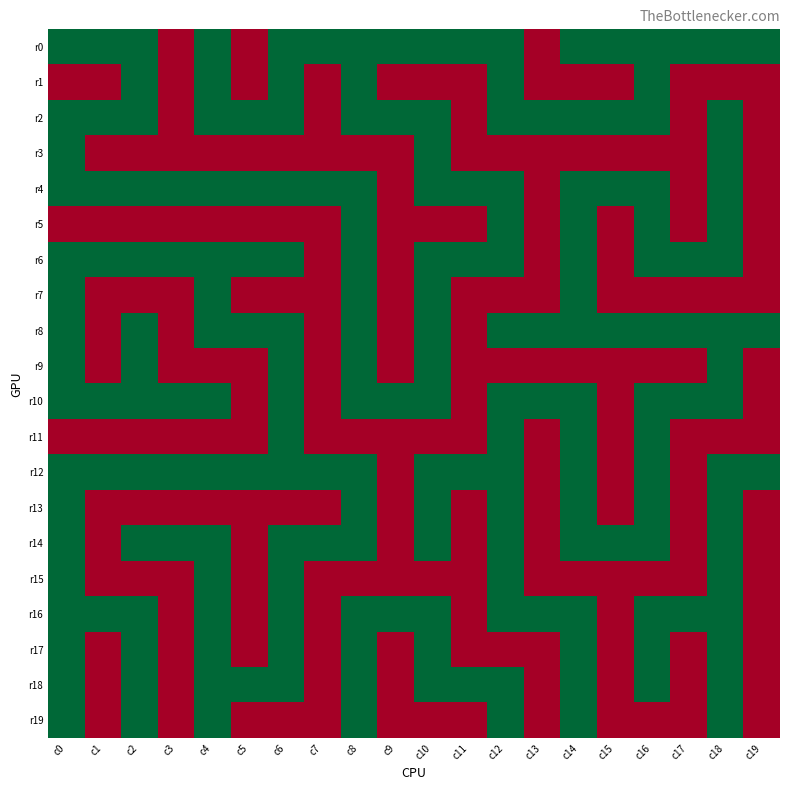

How many series are shown in this chart?

20